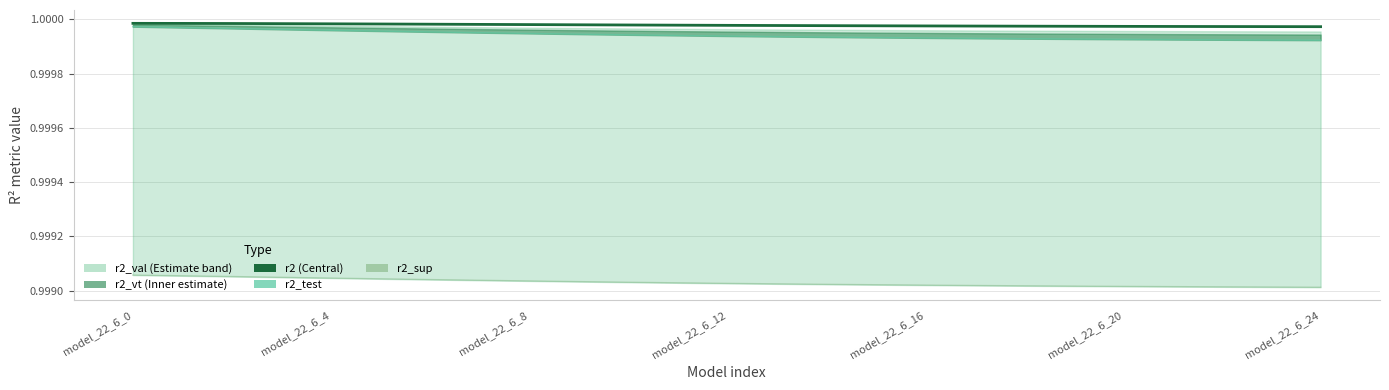

Which category has the lowest value across all series?

model_22_6_24